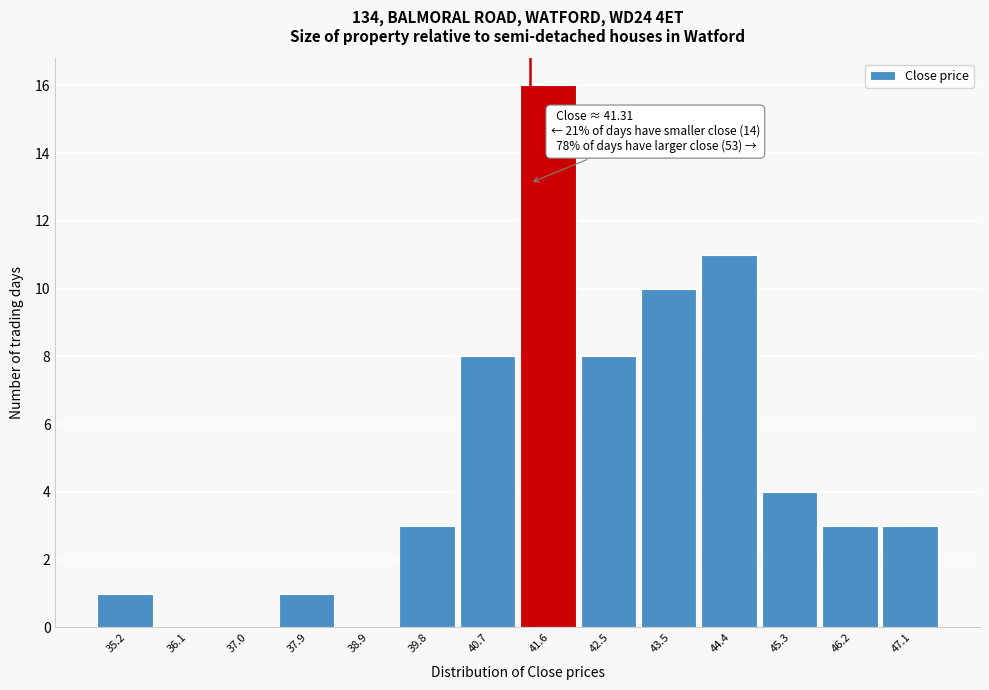

Over which range of the x-axis is the bar tallest?

41.16 to 42.08